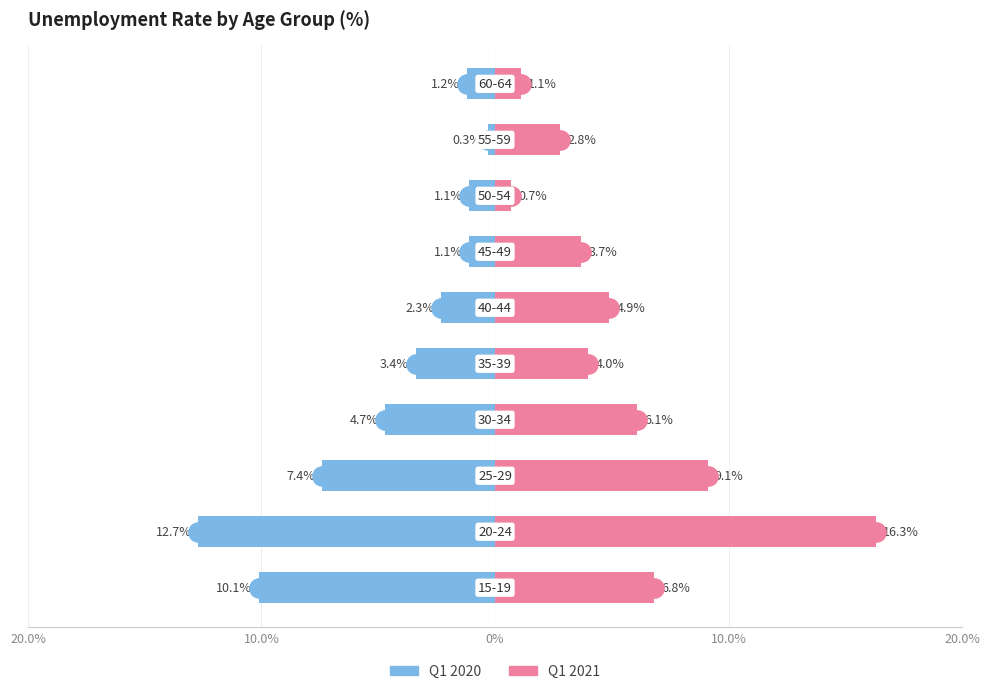

What are all the series names shown in the legend?

Q1 2020, Q1 2021